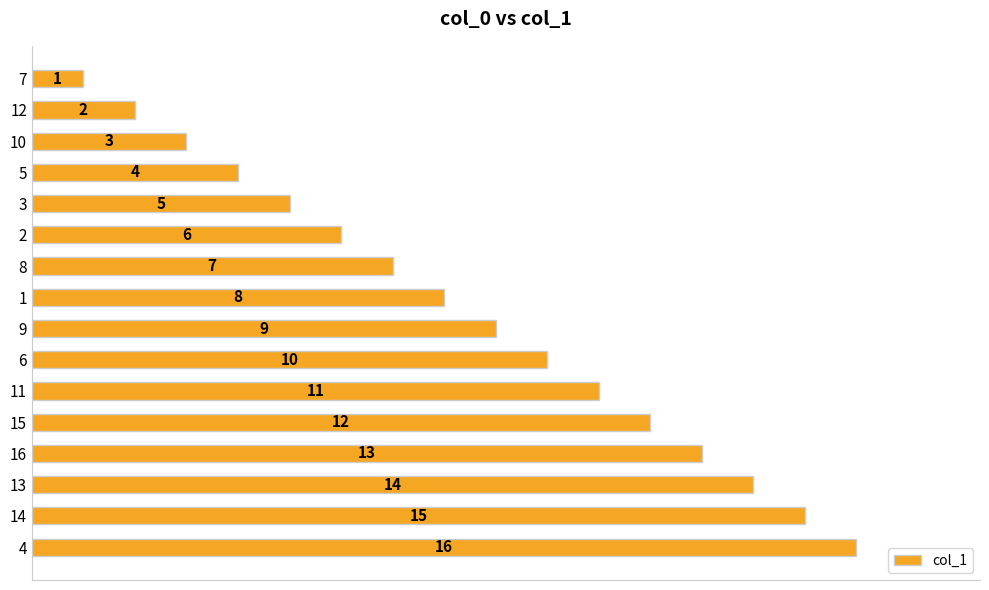

List the labels in order of value, smallest first.

7, 12, 10, 5, 3, 2, 8, 1, 9, 6, 11, 15, 16, 13, 14, 4